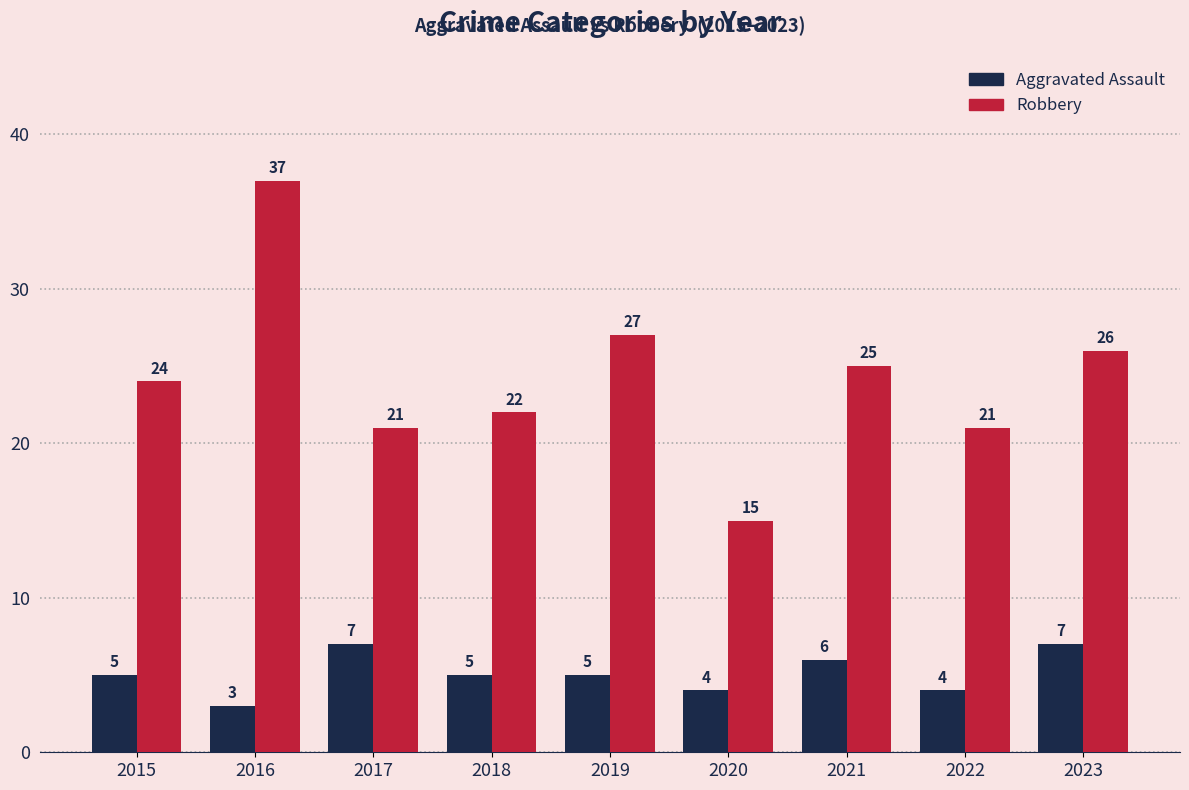

How many data points does each series have?

9